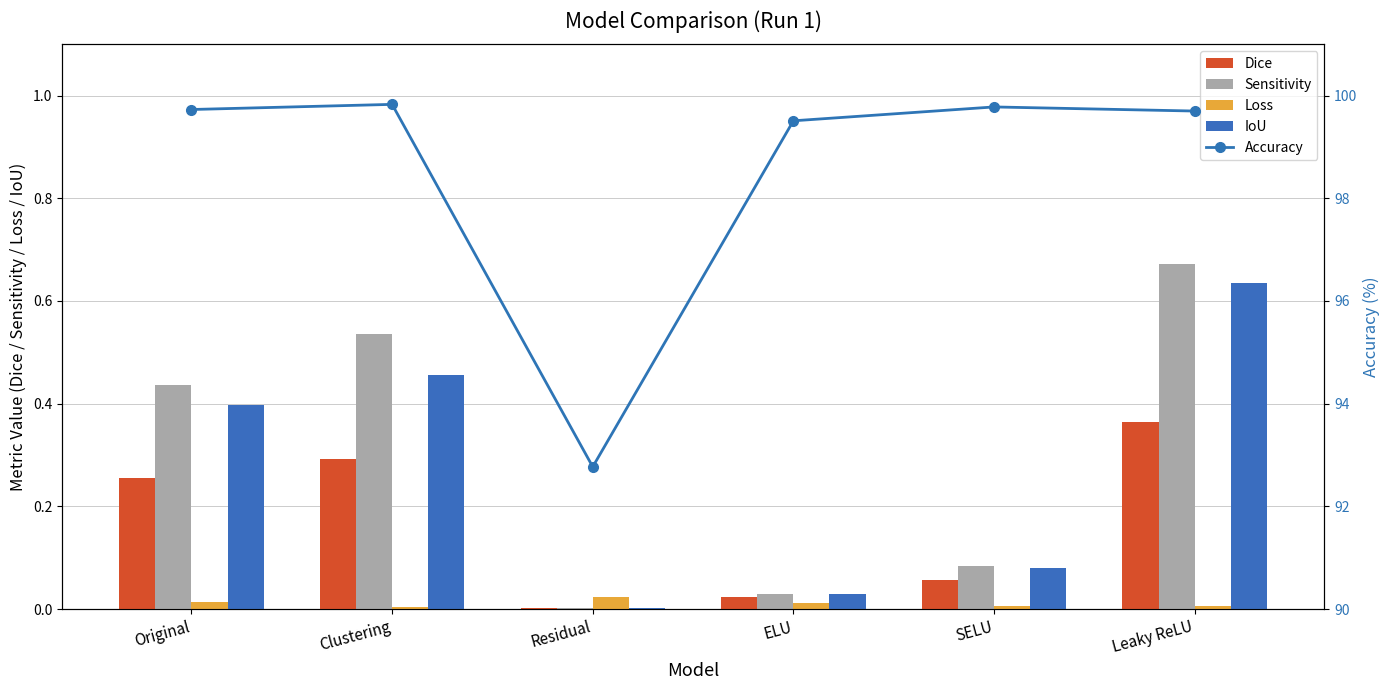

At which label is Dice closest to 0?

Residual